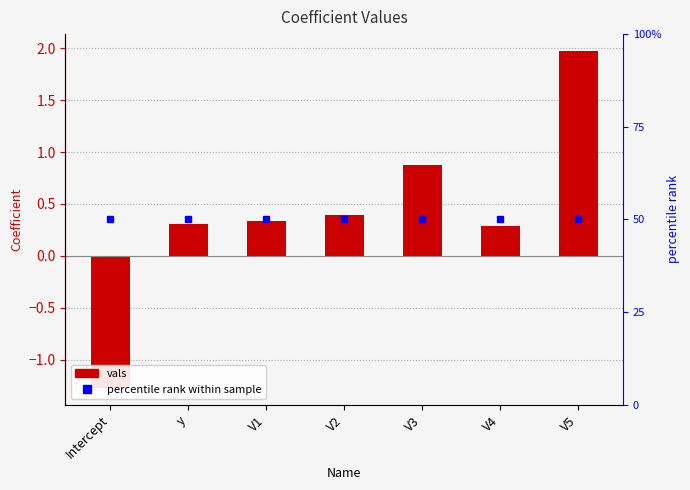

What is the approximate value of percentile rank within sample at V5?

50.0